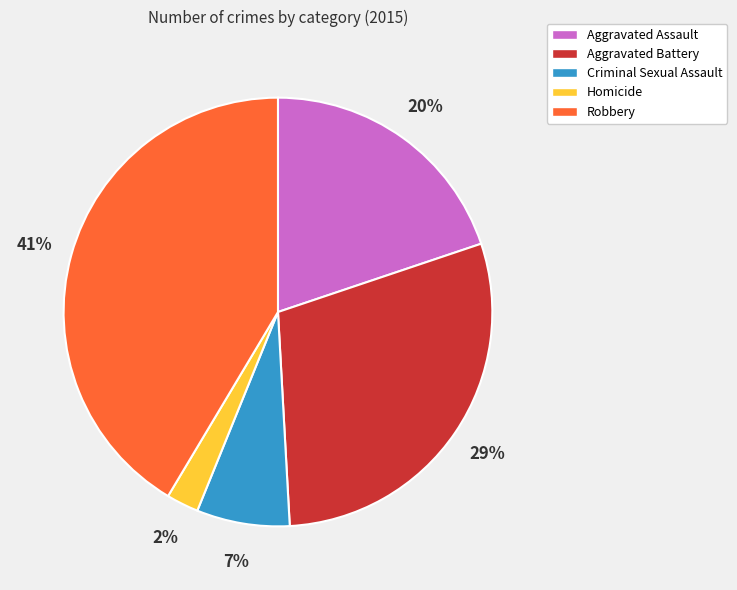

What percentage is the Aggravated Assault slice, to the nearest percent?

20%